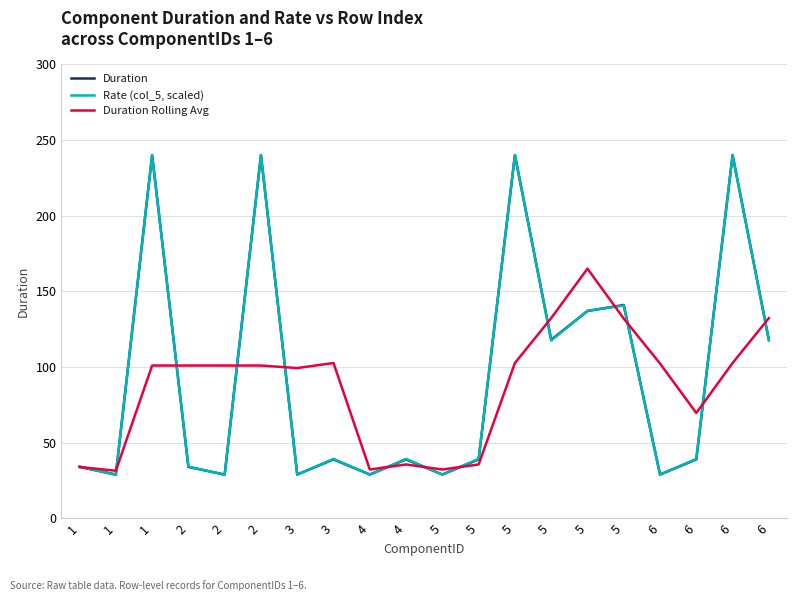

List the series in order of their peak value, lowest first.

Duration Rolling Avg, Duration, Rate (col_5, scaled)